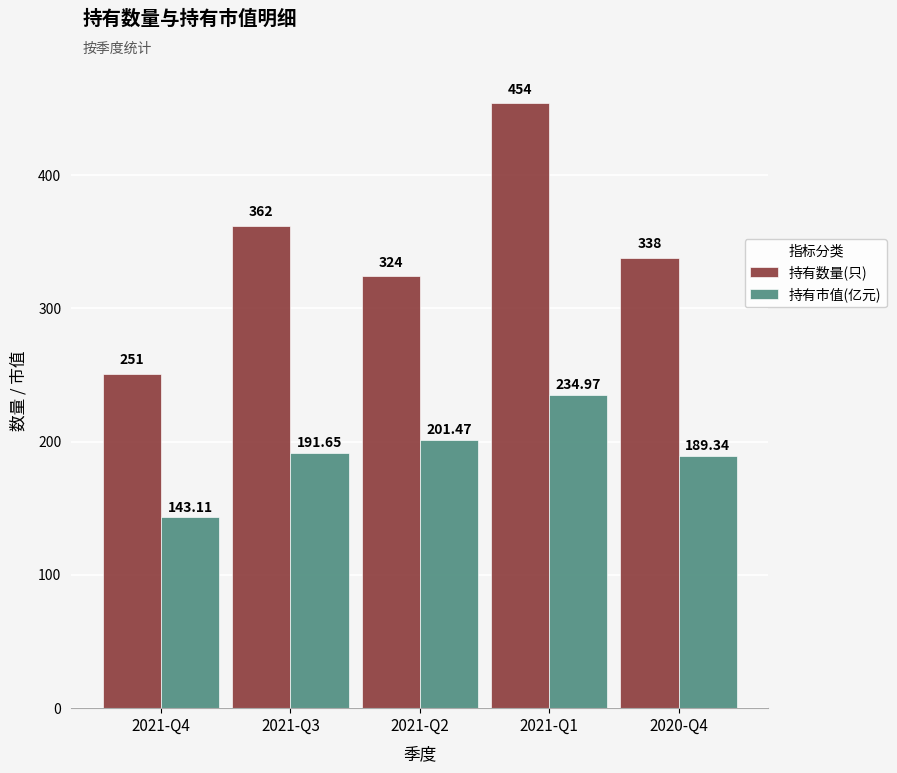

Are the bars horizontal?

No